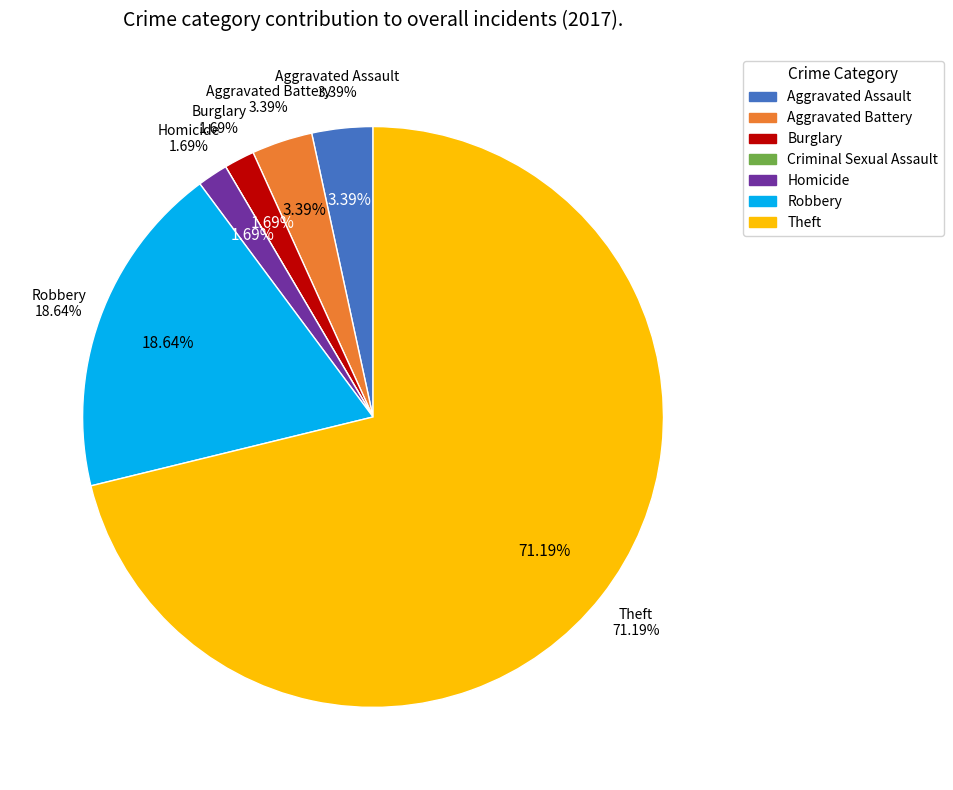

To the nearest percent, what percentage of the pie is Aggravated Battery?

3%